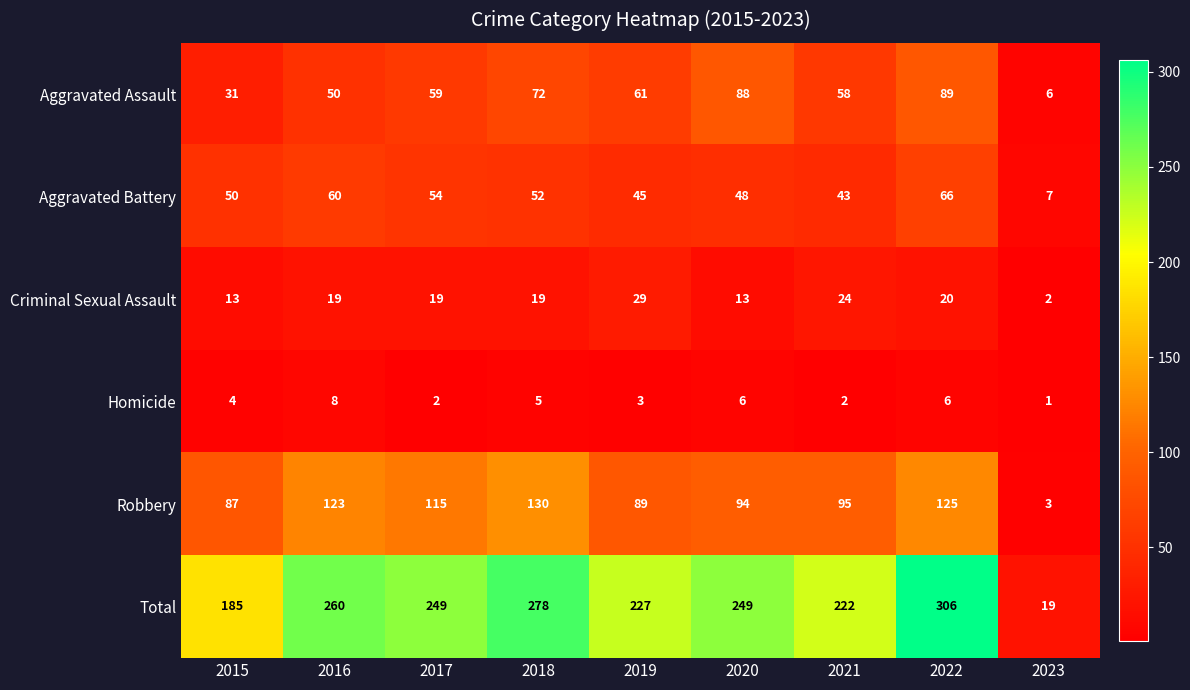

At which category is the sum across all series the highest?

2022